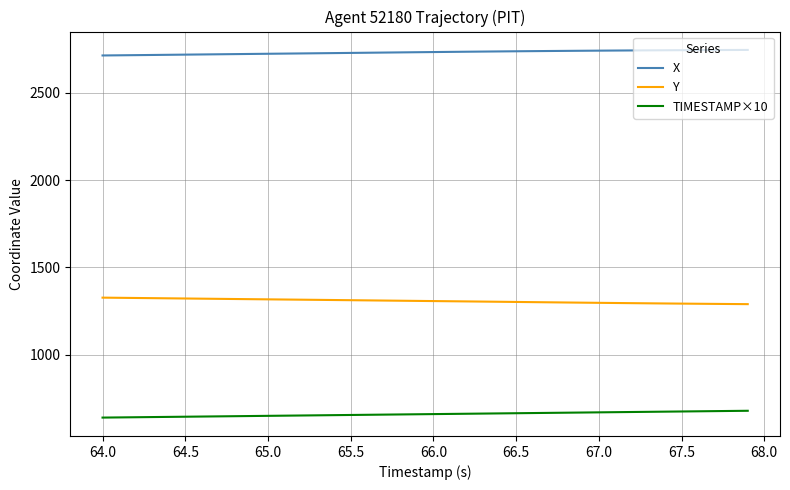

Which series has the largest total across all categories?

X